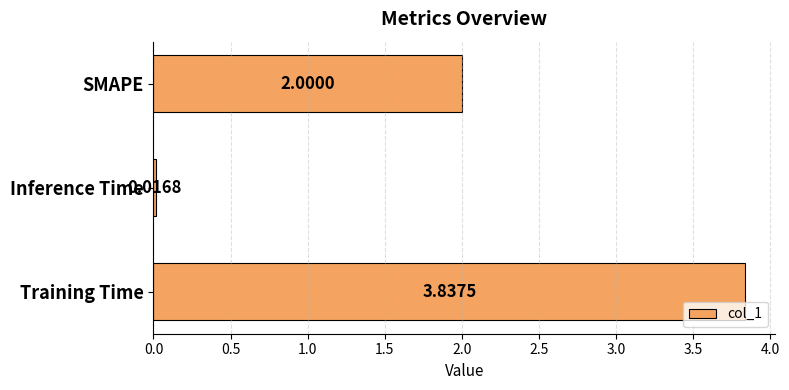

What is the change in value from Inference Time to SMAPE?

+2.0